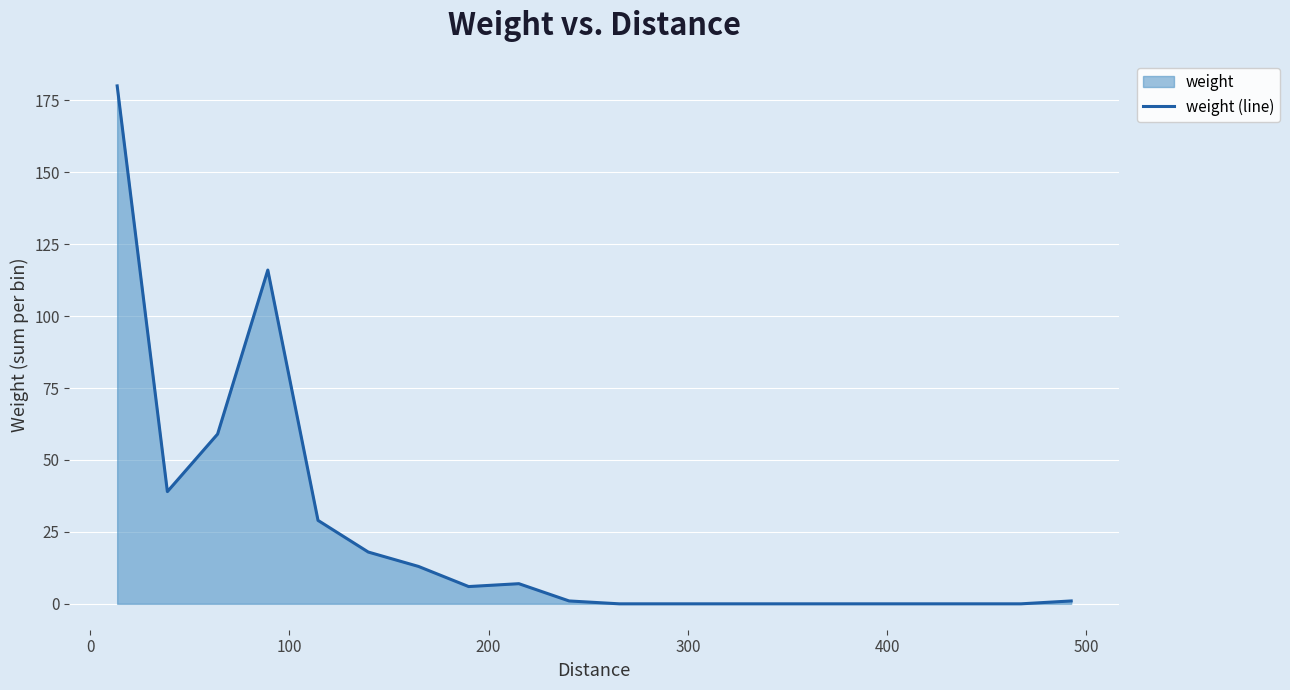

What is the difference between the maximum and minimum values?

180